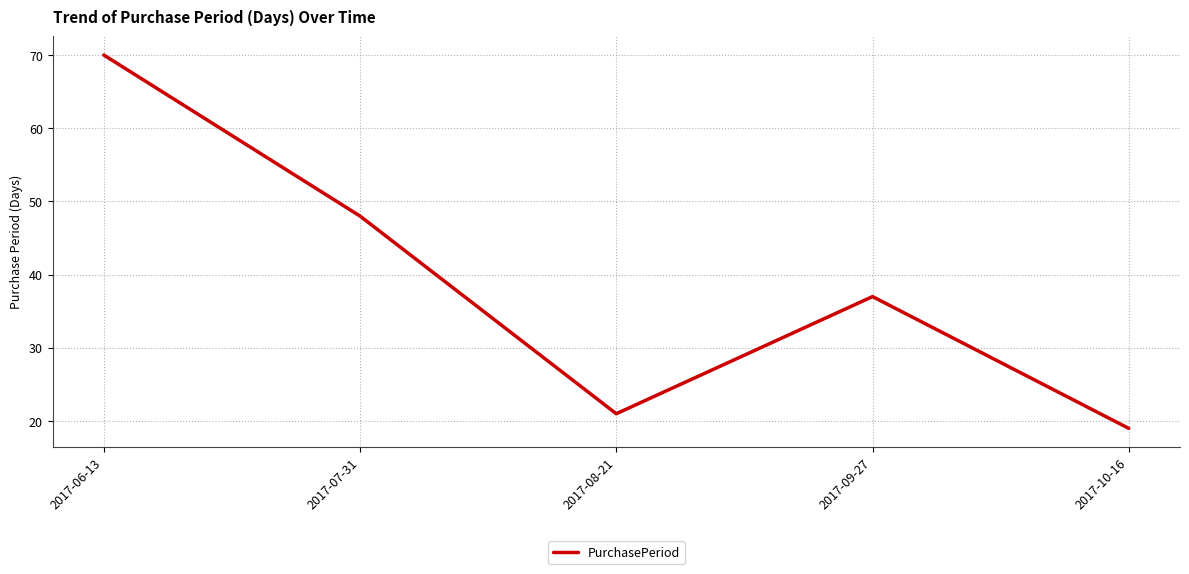

List the labels in order of value, smallest first.

2017-10-16, 2017-08-21, 2017-09-27, 2017-07-31, 2017-06-13